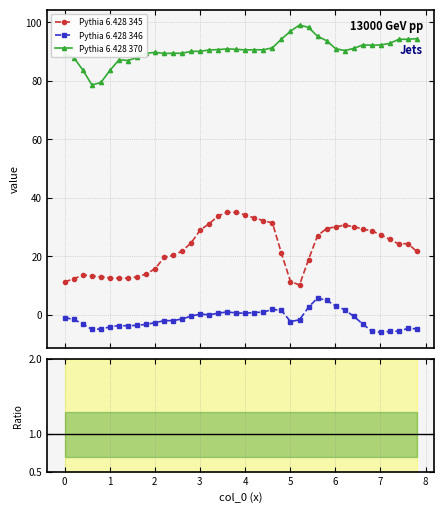

How many categories are shown in the chart?

40